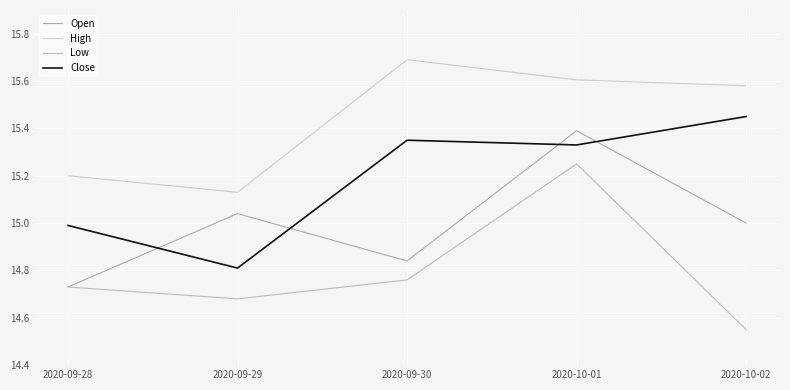

Which series has the widest spread of values?

Low